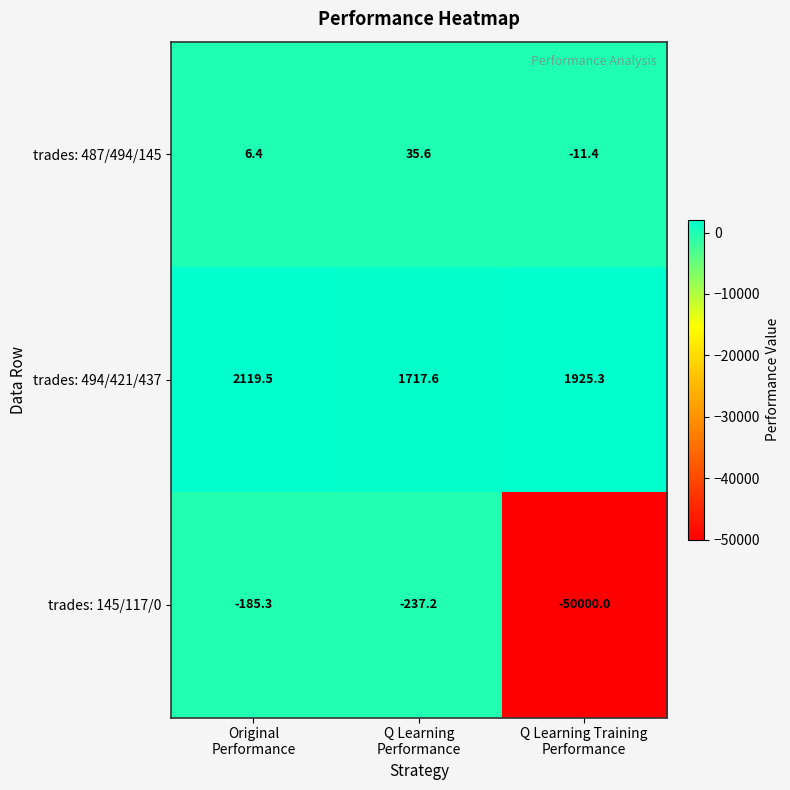

What is the total value across all series at Original
Performance?

1940.6